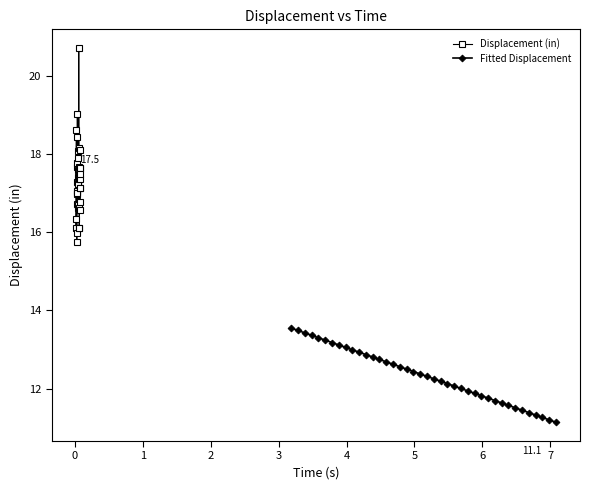

What is the value of the Displacement (in) point at the 2nd from the left?

16.3